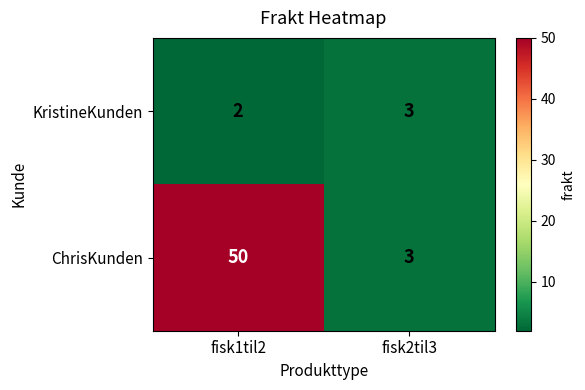

Which label corresponds to the largest value in the chart?

fisk1til2